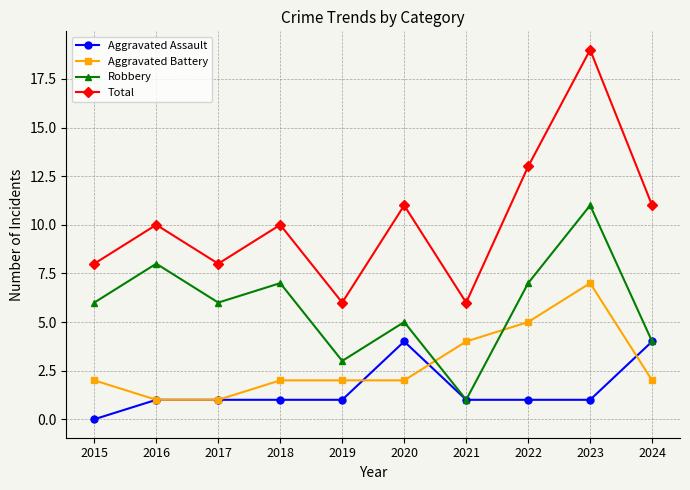

What is the difference between the maximum and minimum values in the Aggravated Assault series?

4